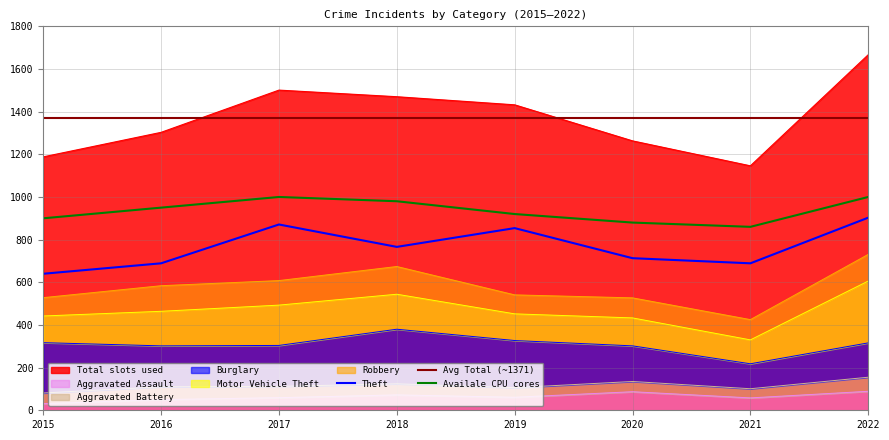

At which category does Burglary reach its first local valley?

2021